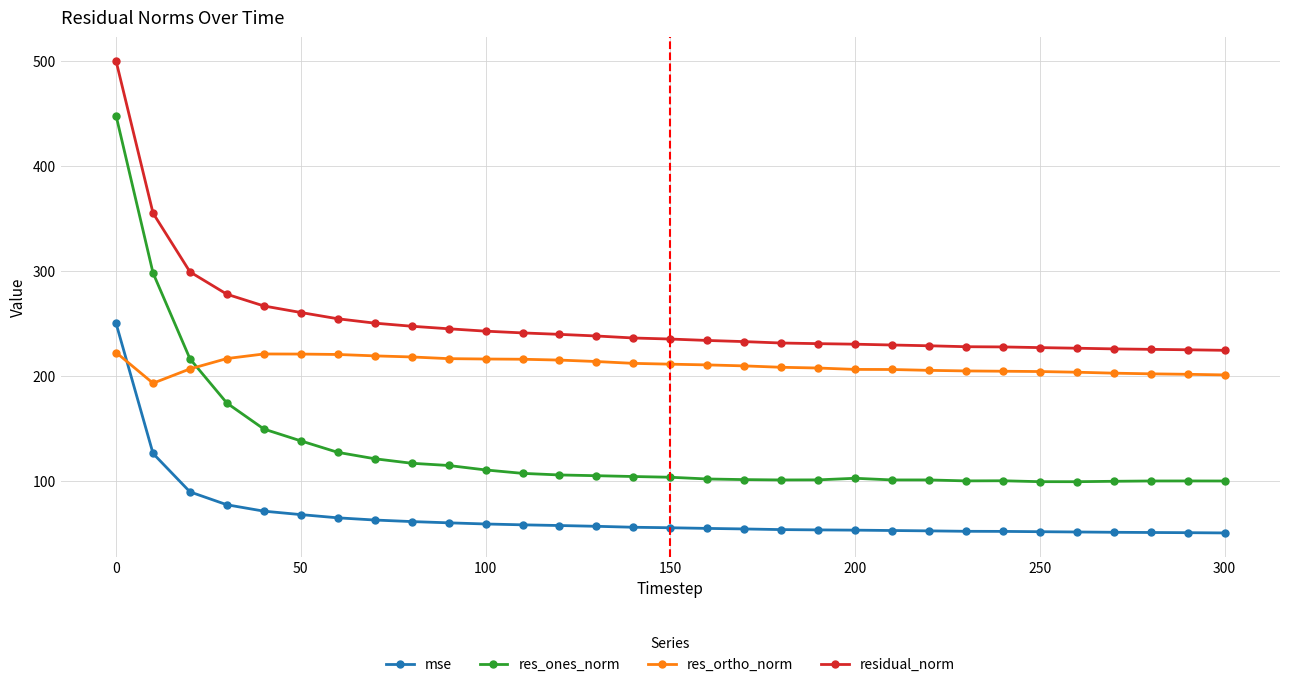

Which series has the widest spread of values?

res_ones_norm